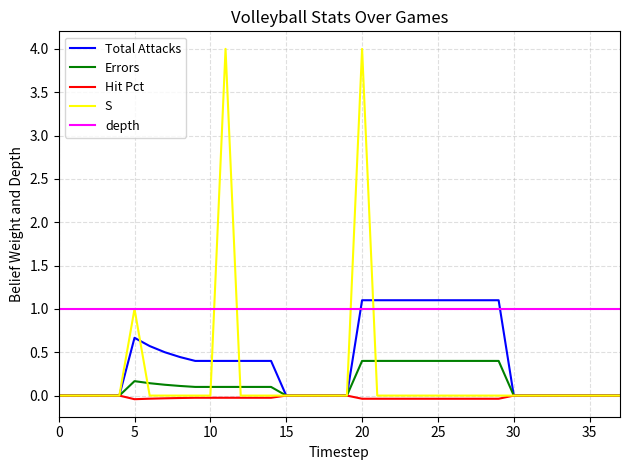

What is the greatest value displayed?

4.0